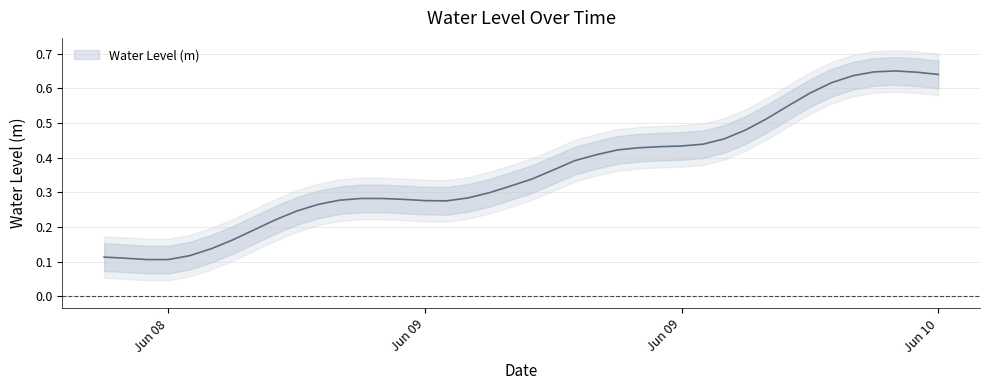

True or false: the data has more than 0 interior local peaks.

True